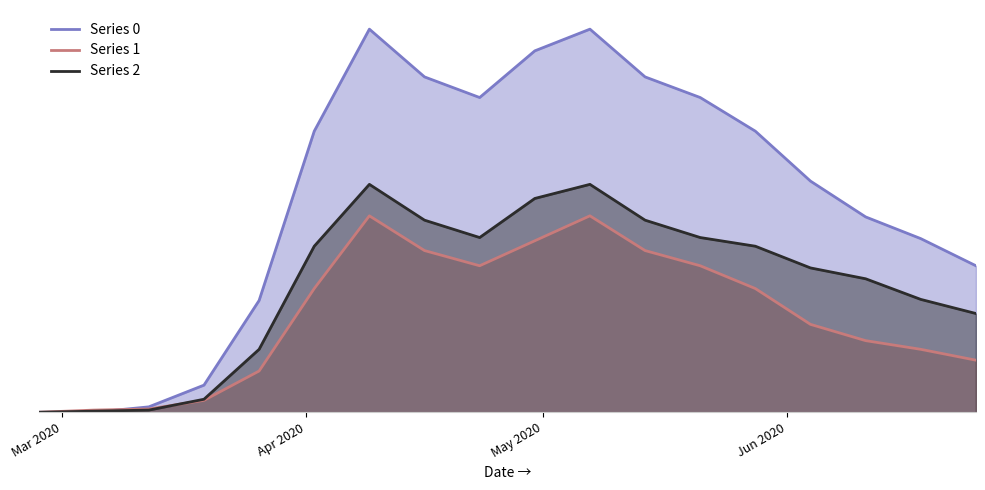

What are all the series names shown in the legend?

0, 1, 2